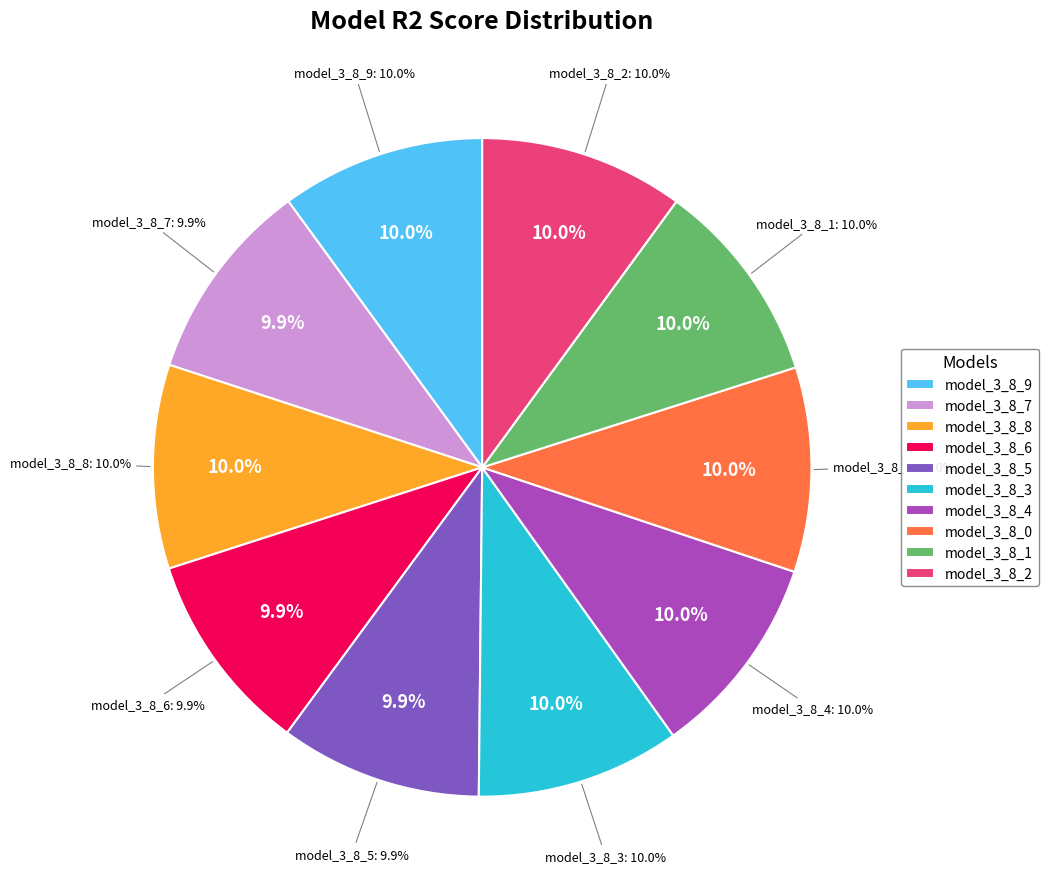

To the nearest percent, what portion does model_3_8_3 represent?

10%